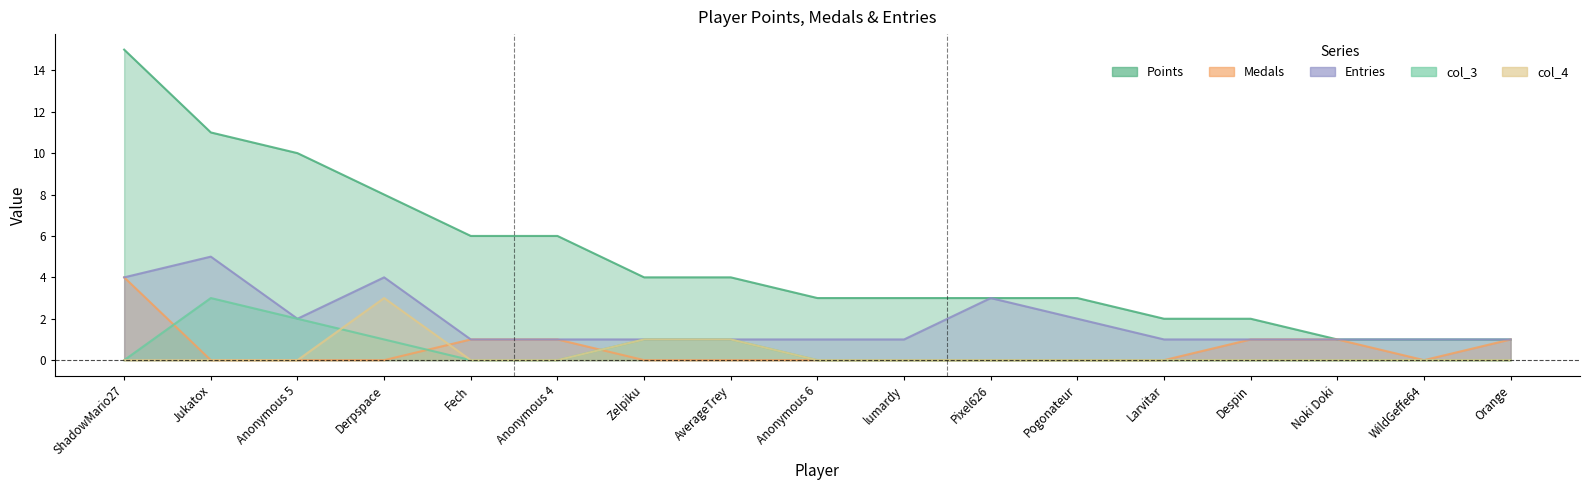

What is the difference between the Medals values at Derpspace and Anonymous 4?

1